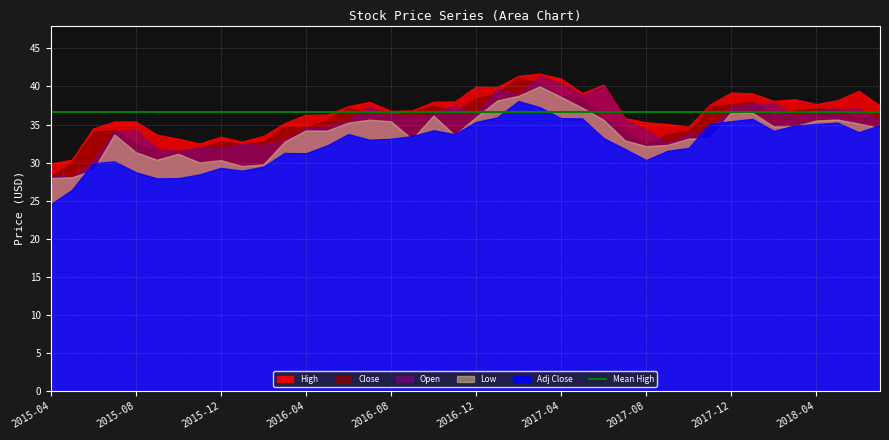

Is it true that Low equals 29.5 at 2016-01?

True